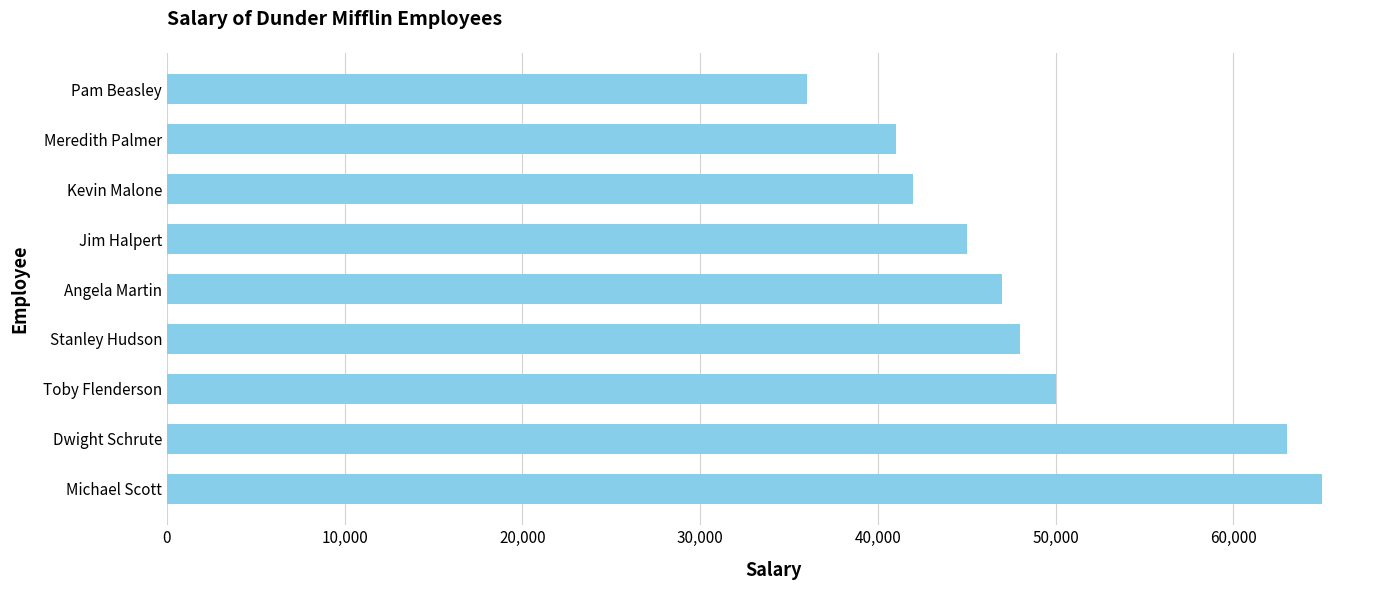

What is the difference between the maximum and minimum values?

29000